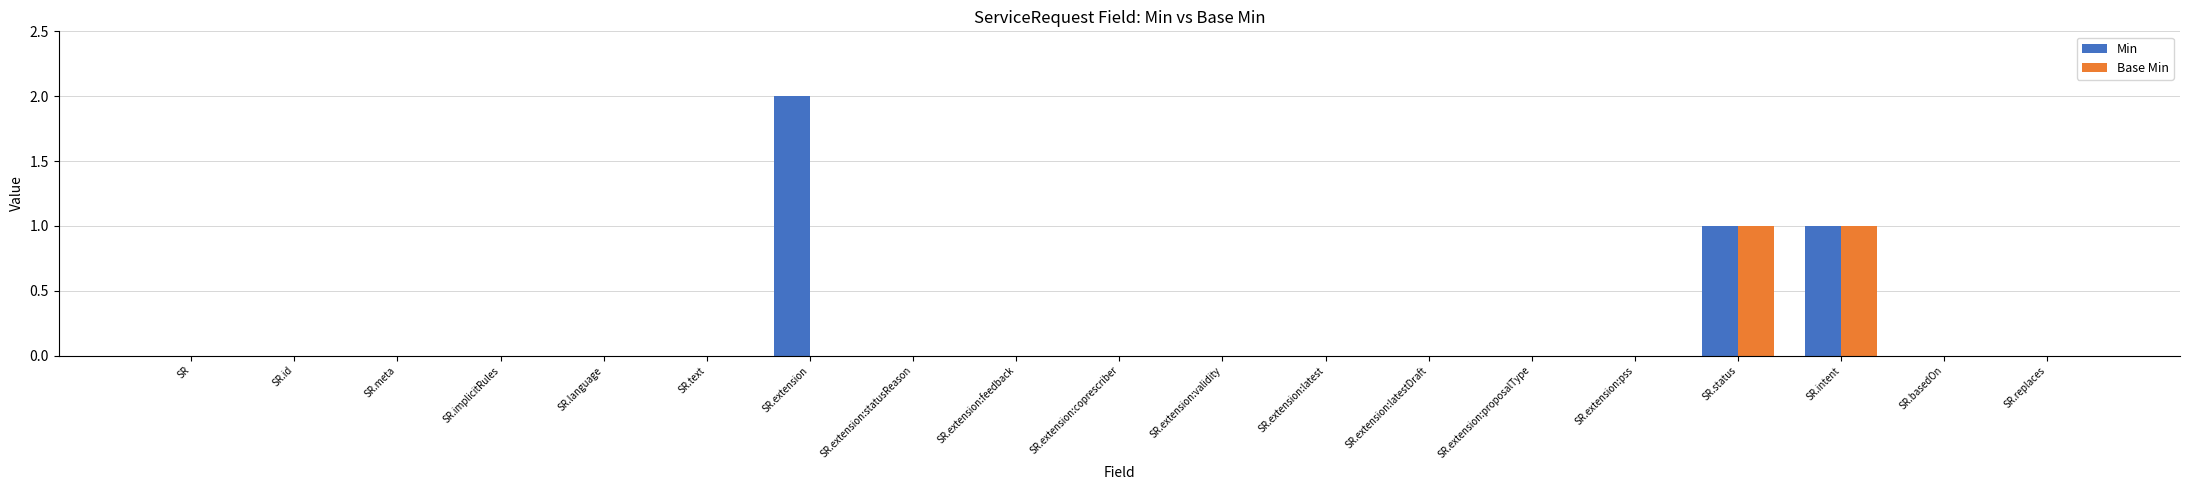

How many groups of bars are there?

19